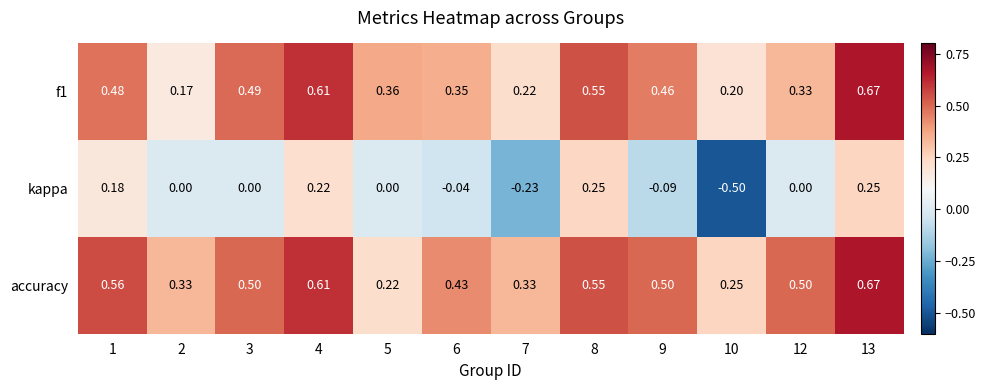

Which category has the highest value across all series?

13